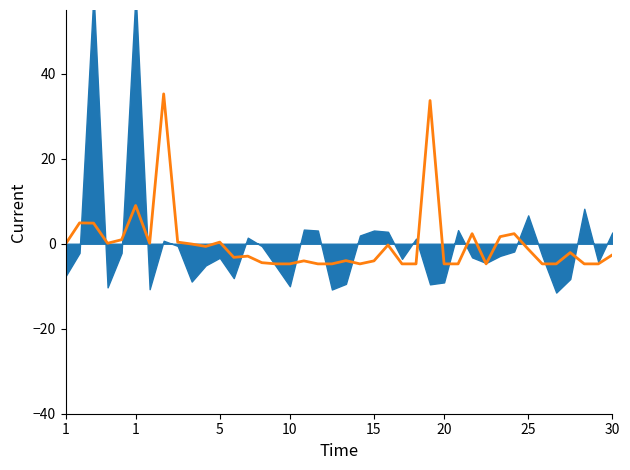

What value does the data have at 21?

-4.7